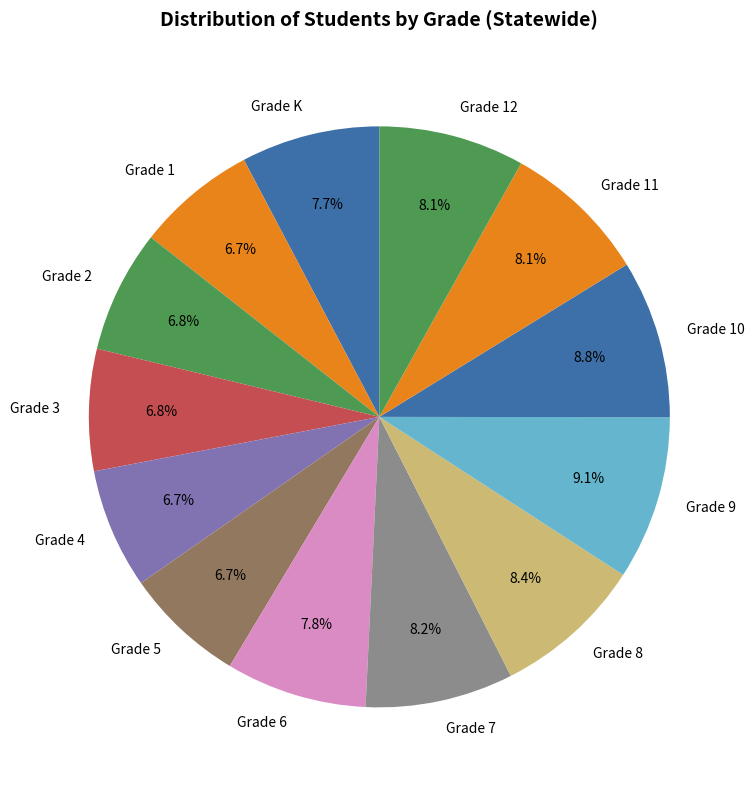

To the nearest percent, what percentage of the pie is Grade 5?

7%